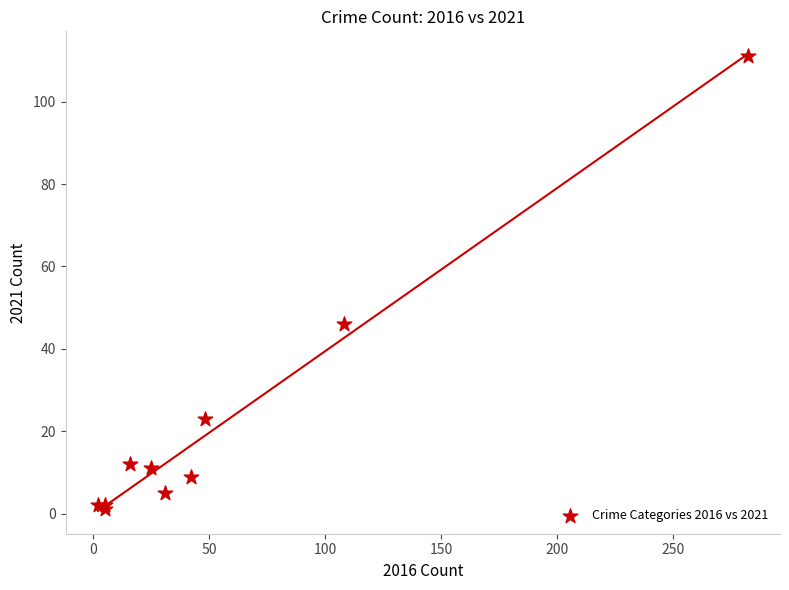

What Y value in the scatter plot is closest to 56?

46